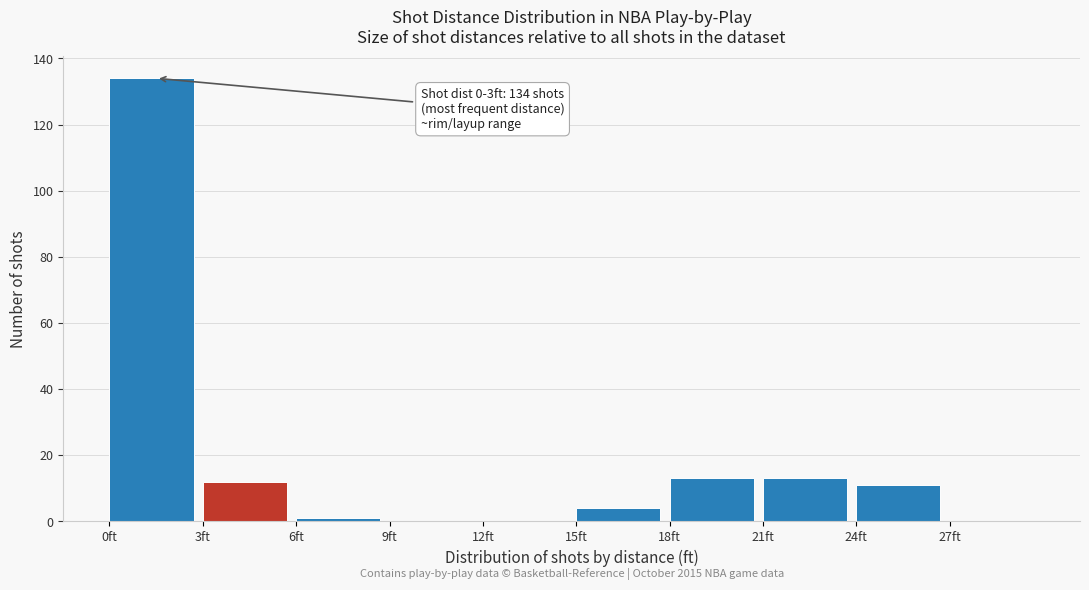

Which range on the x-axis has the tallest bar?

0 to 3